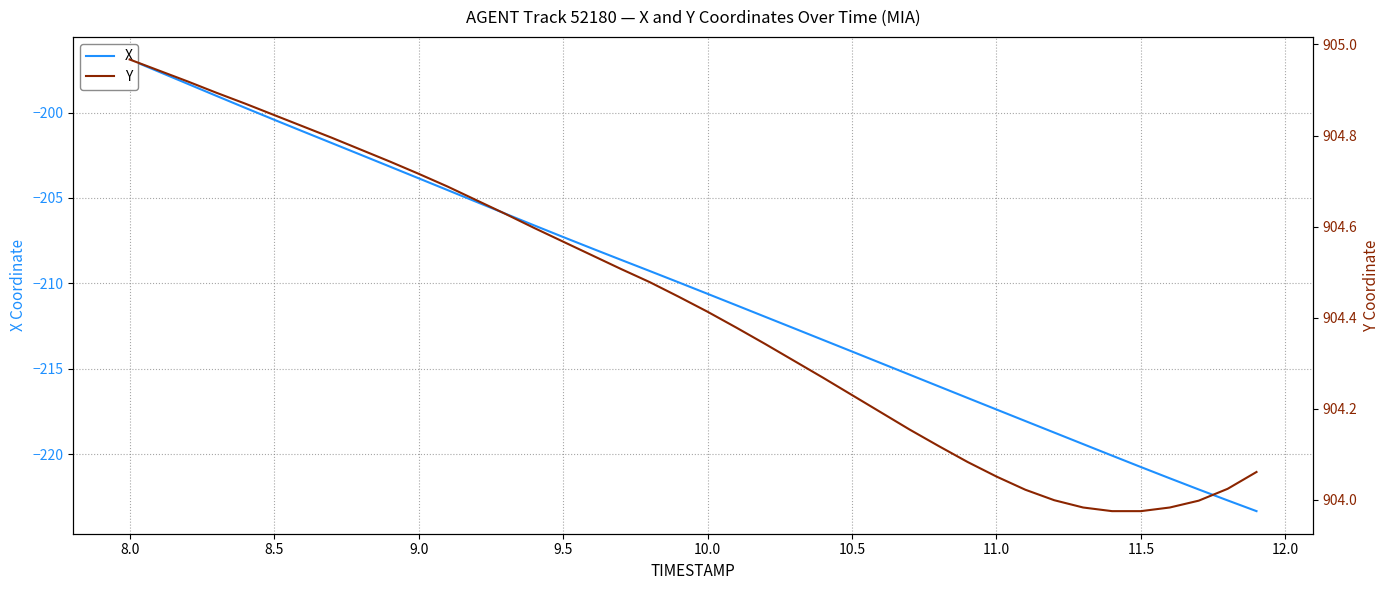

True or false: X and Y cross at least once.

False